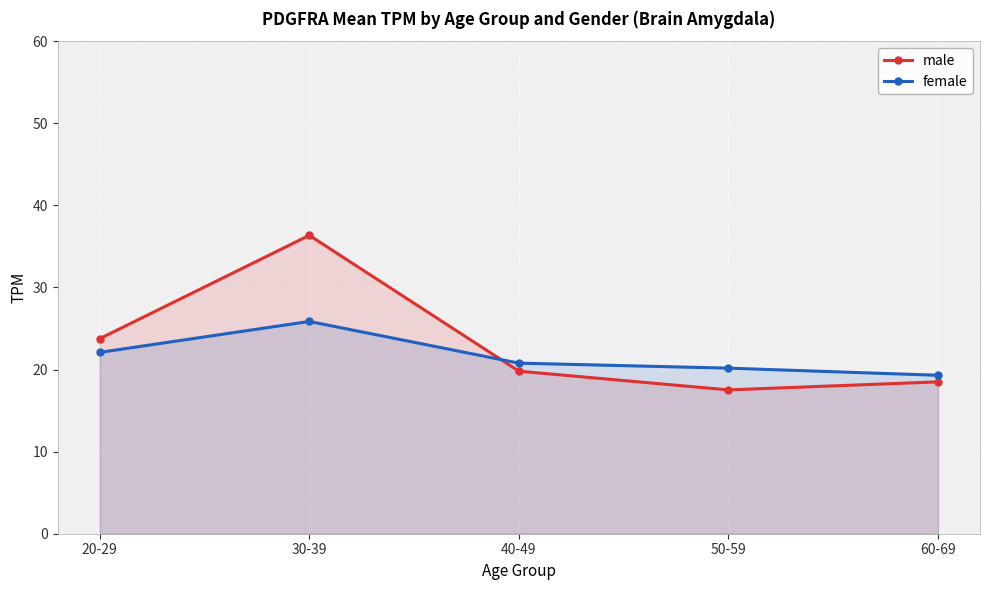

What is the difference between the highest and lowest values at 50-59?

2.7